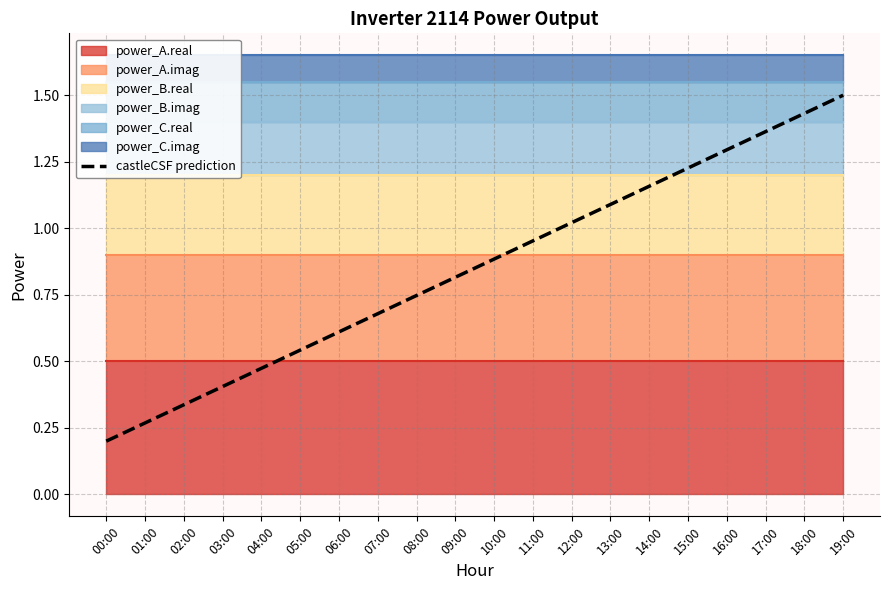

List the labels in order of value, largest first.

19:00, 18:00, 17:00, 16:00, 15:00, 14:00, 13:00, 12:00, 11:00, 10:00, 09:00, 08:00, 07:00, 06:00, 05:00, 04:00, 03:00, 02:00, 01:00, 00:00